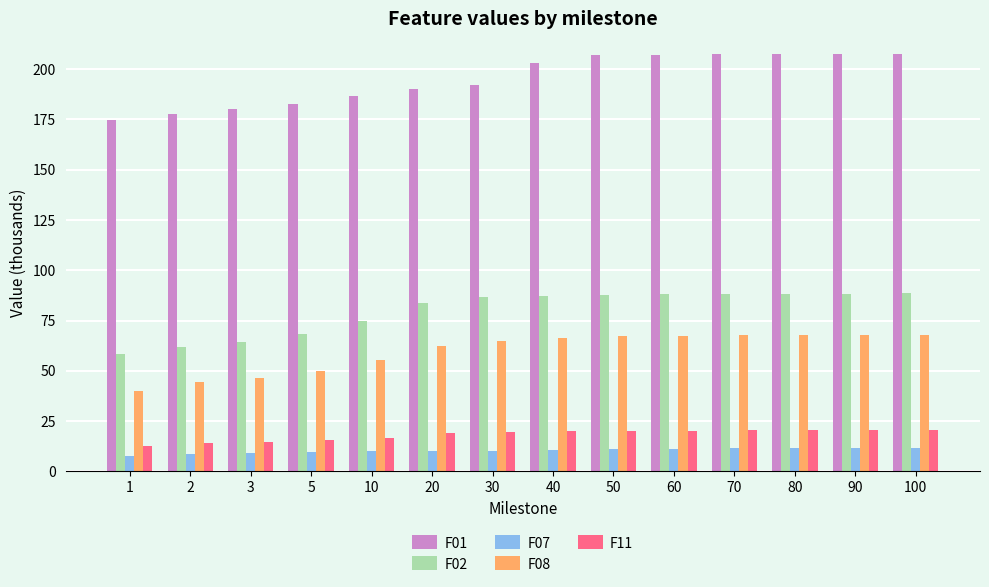

How many values in the F01 series are below 203?

7